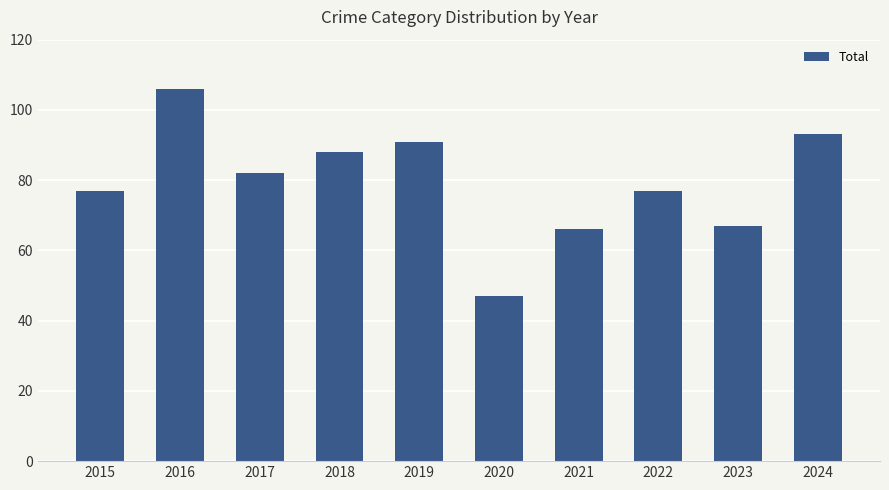

What is the maximum value shown in the chart?

106